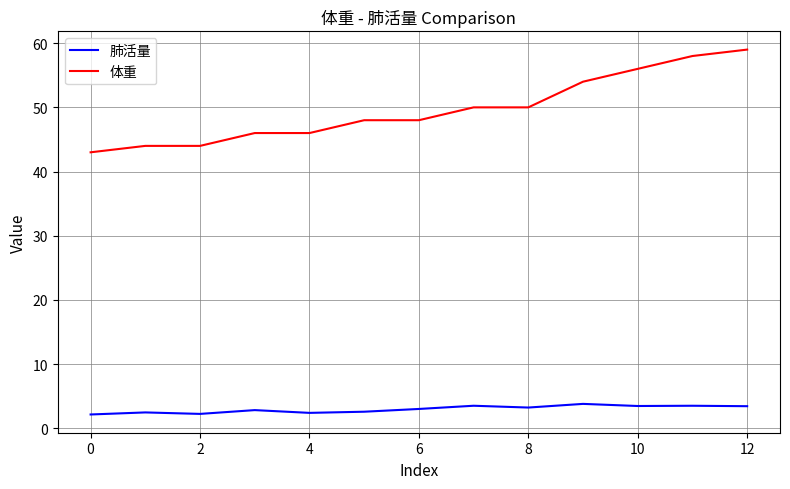

Rank the series by their average value, from highest to lowest.

体重, 肺活量